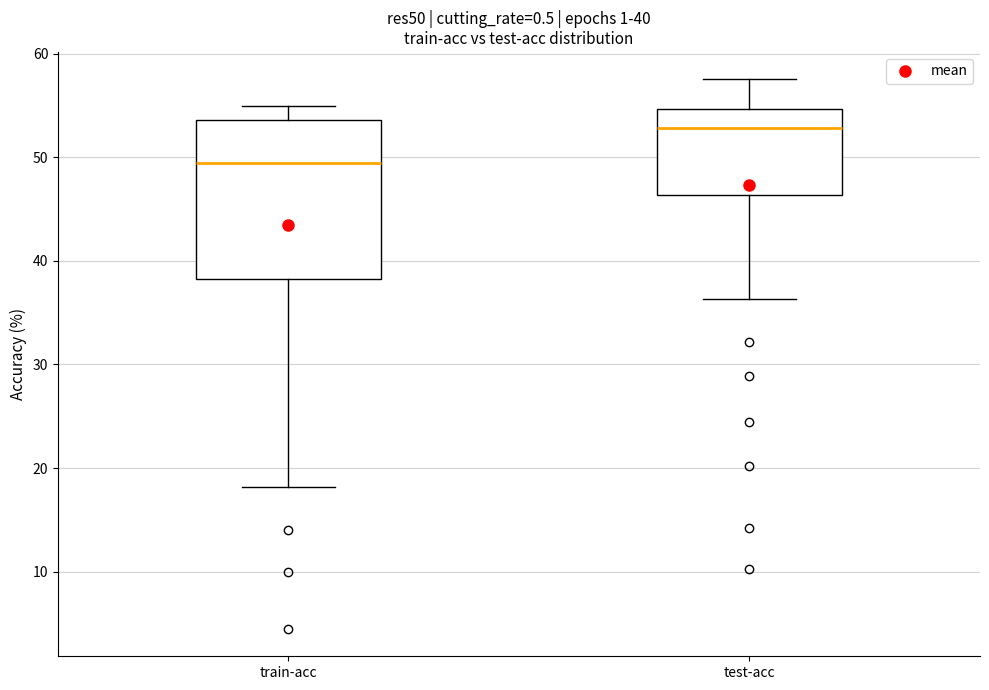

Comparing the boxes themselves (not the whiskers), which one is the tallest?

train-acc